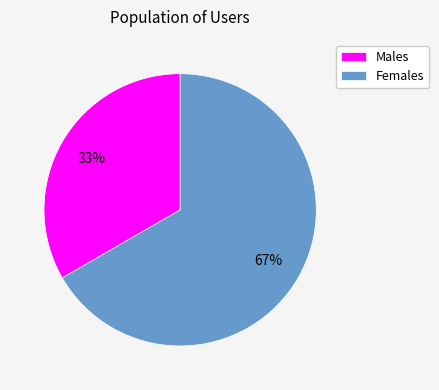

What is the majority slice?

Females